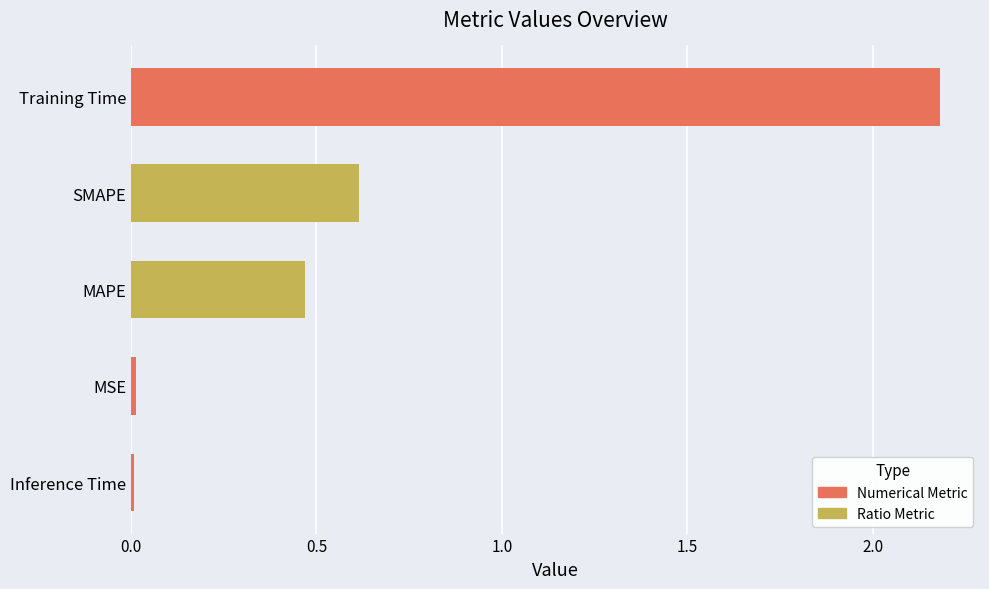

What is the difference between the second highest and minimum values?

0.6